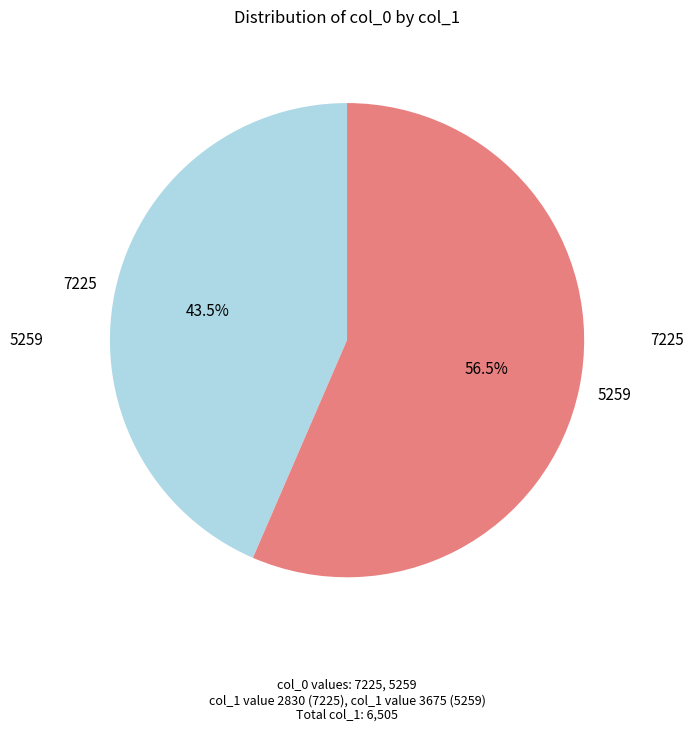

Which slice is the largest?

5259